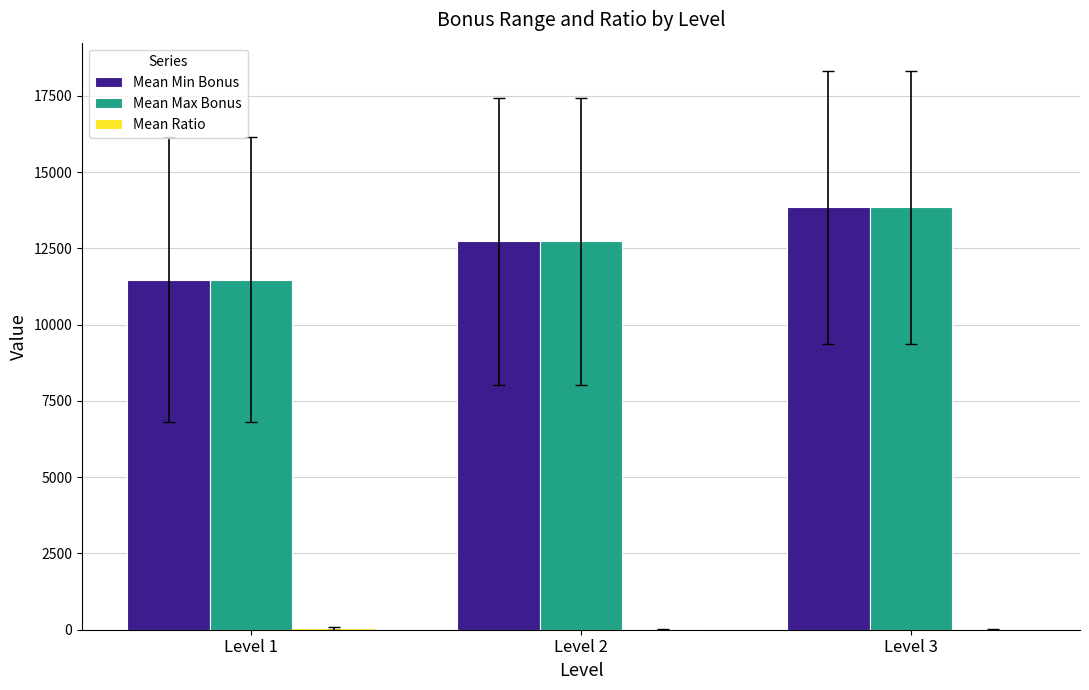

Where does the Mean Max Bonus series first go above 12728?

Level 2